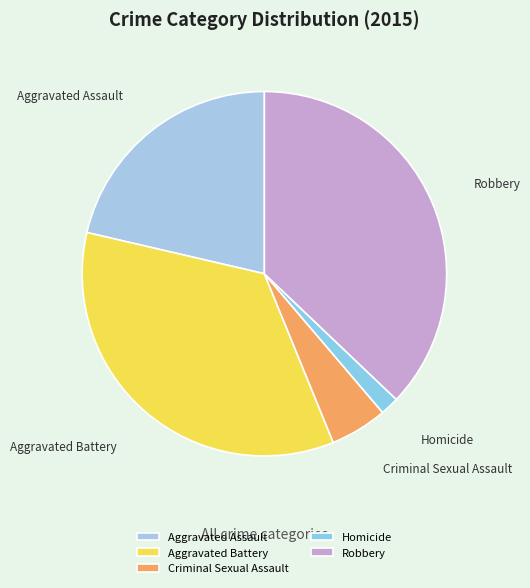

The Homicide slice represents 2% of the pie. True or false?

True